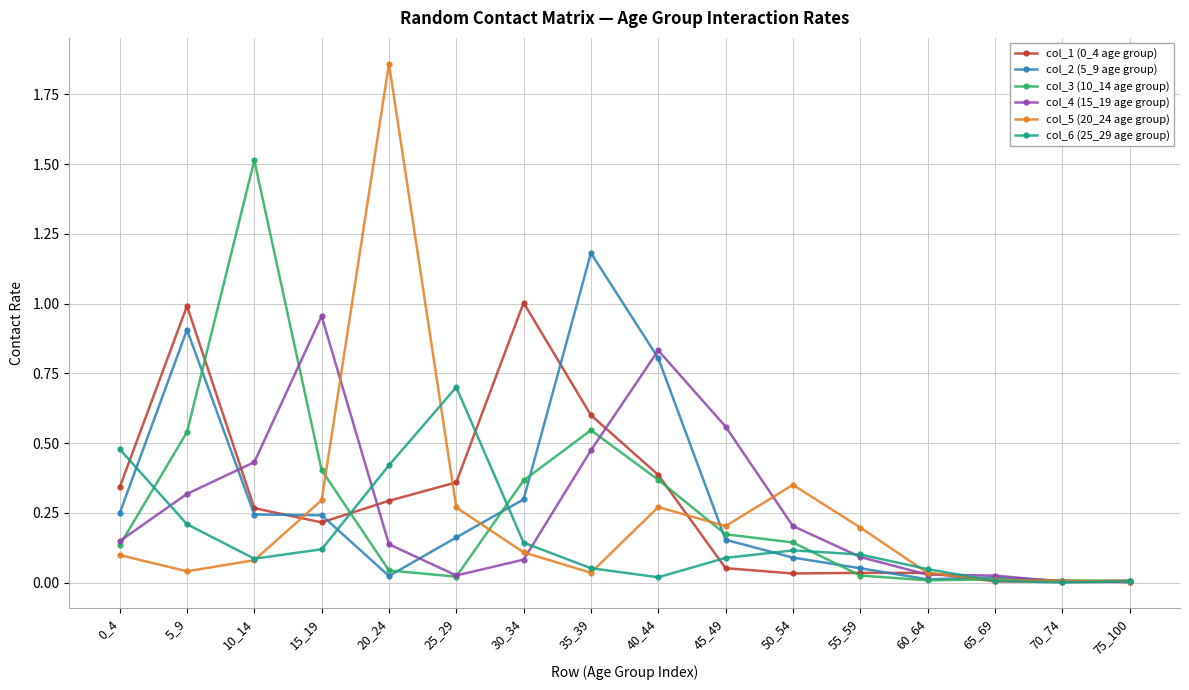

True or false: col_6 (25_29 age group) and col_2 (5_9 age group) cross at least once.

True